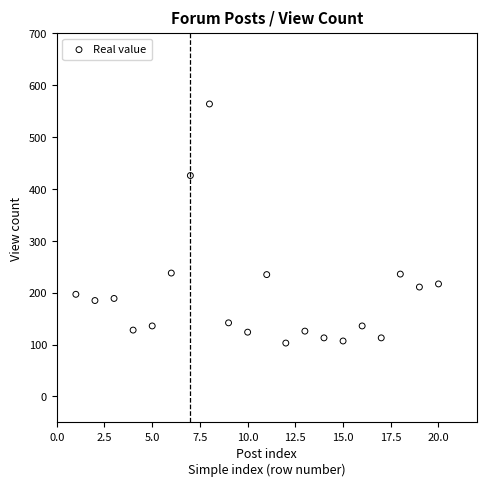

What is the range of X values (max minus min)?

19